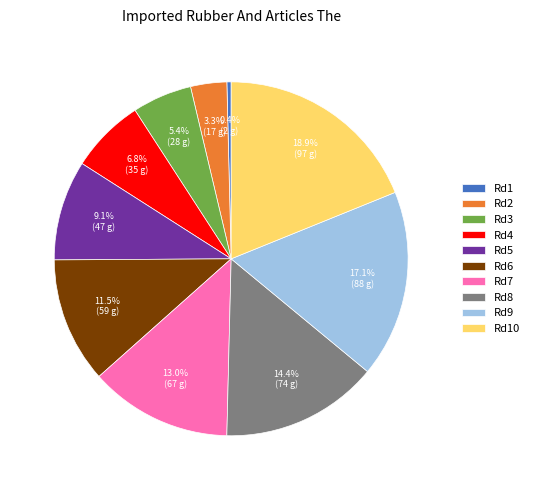

Is there a majority slice in this chart?

No